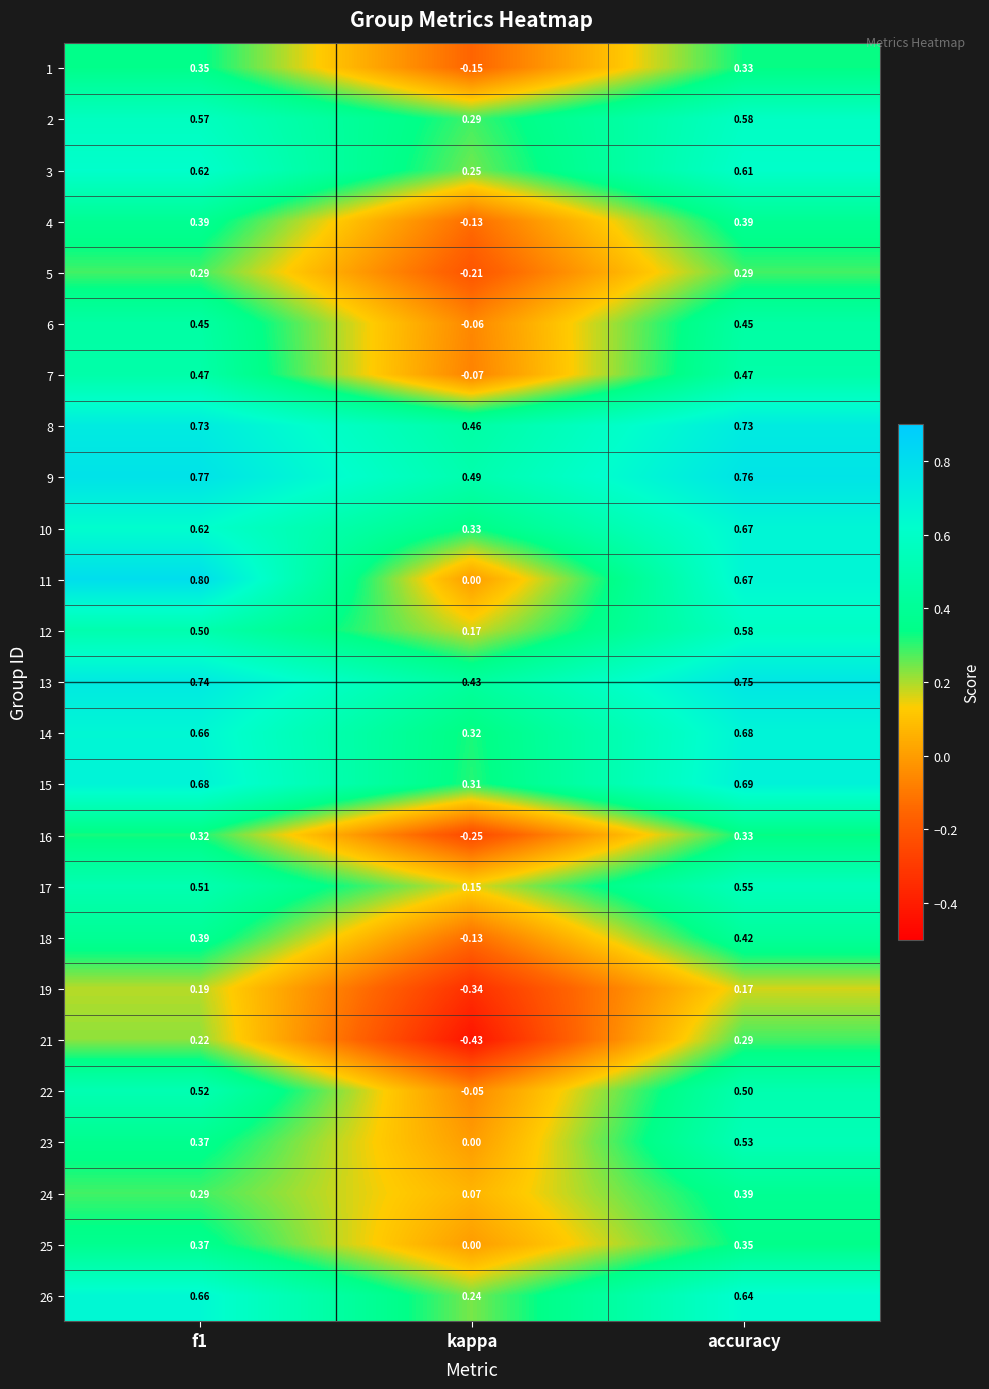

Which label corresponds to the smallest value in the chart?

kappa